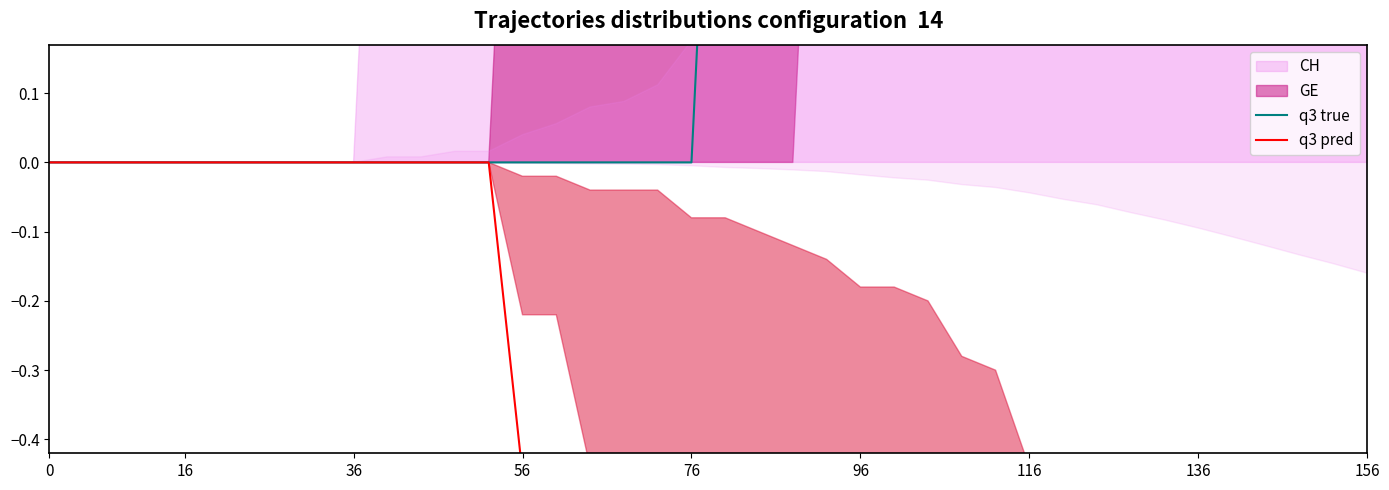

Is it true that q3 pred equals -26.4 at 11?

False